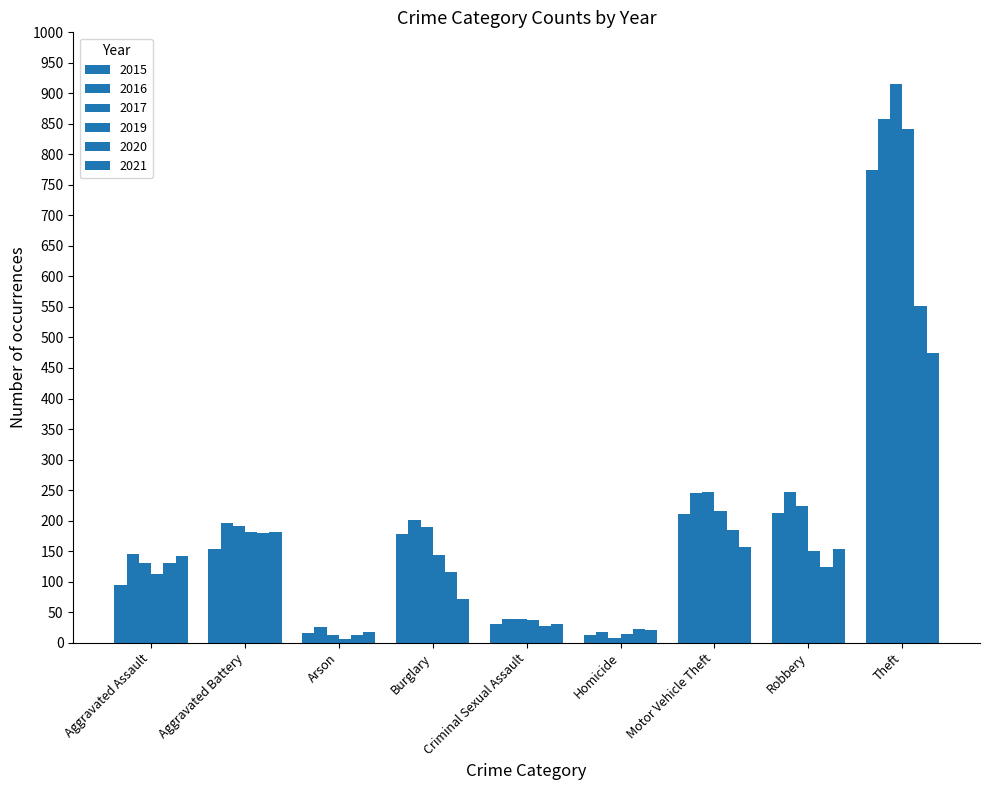

Reading left to right, transcribe all the data shown in this chart.

2015: Aggravated Assault=95	Aggravated Battery=154	Arson=15	Burglary=178	Criminal Sexual Assault=31	Homicide=13	Motor Vehicle Theft=211	Robbery=212	Theft=774
2016: Aggravated Assault=146	Aggravated Battery=196	Arson=25	Burglary=201	Criminal Sexual Assault=39	Homicide=18	Motor Vehicle Theft=245	Robbery=247	Theft=858
2017: Aggravated Assault=131	Aggravated Battery=191	Arson=12	Burglary=189	Criminal Sexual Assault=39	Homicide=8	Motor Vehicle Theft=247	Robbery=224	Theft=916
2019: Aggravated Assault=113	Aggravated Battery=182	Arson=6	Burglary=143	Criminal Sexual Assault=37	Homicide=14	Motor Vehicle Theft=216	Robbery=150	Theft=841
2020: Aggravated Assault=131	Aggravated Battery=180	Arson=12	Burglary=116	Criminal Sexual Assault=28	Homicide=22	Motor Vehicle Theft=184	Robbery=124	Theft=551
2021: Aggravated Assault=142	Aggravated Battery=182	Arson=17	Burglary=71	Criminal Sexual Assault=30	Homicide=20	Motor Vehicle Theft=156	Robbery=153	Theft=474